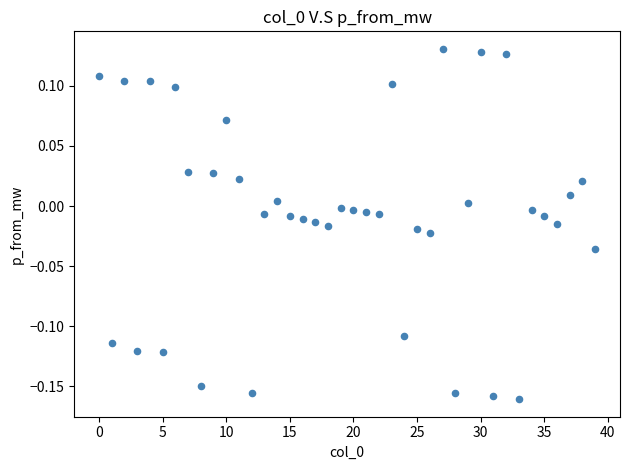

What is the range of Y values (max minus min)?

0.3